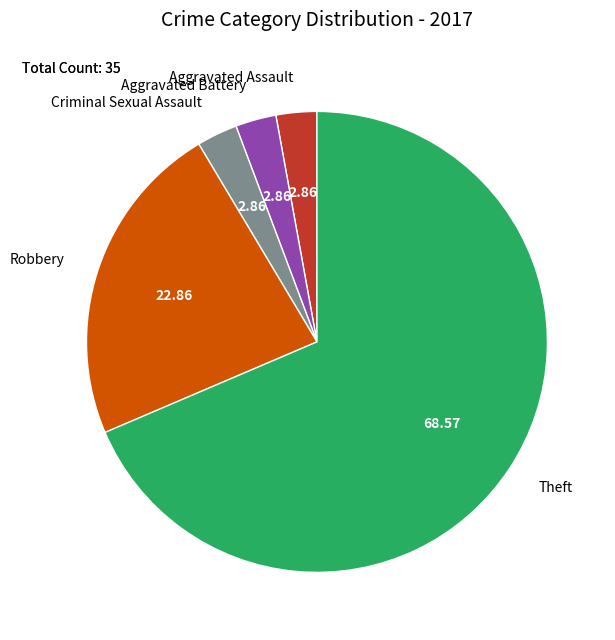

Approximately how many times larger is the value at Robbery compared to Criminal Sexual Assault?

8.0